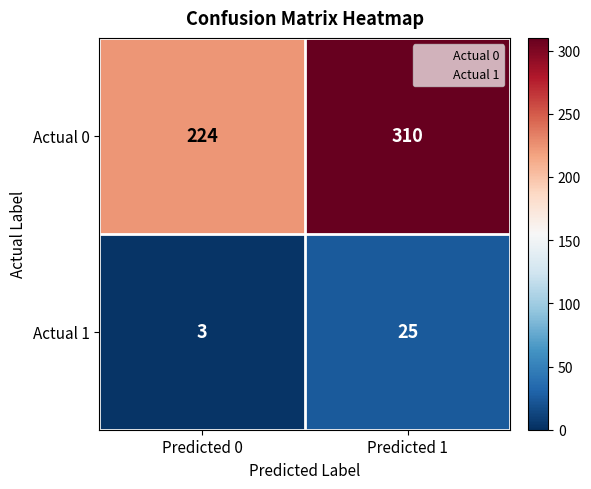

How many series are shown in this chart?

2